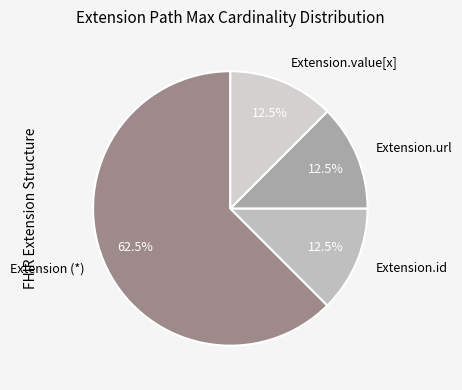

Which category has the biggest portion of the pie?

Extension (*)